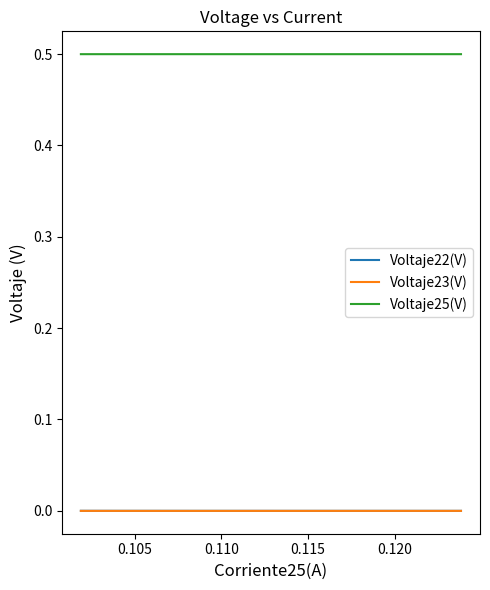

True or false: Voltaje23(V) and Voltaje25(V) cross at least once.

False